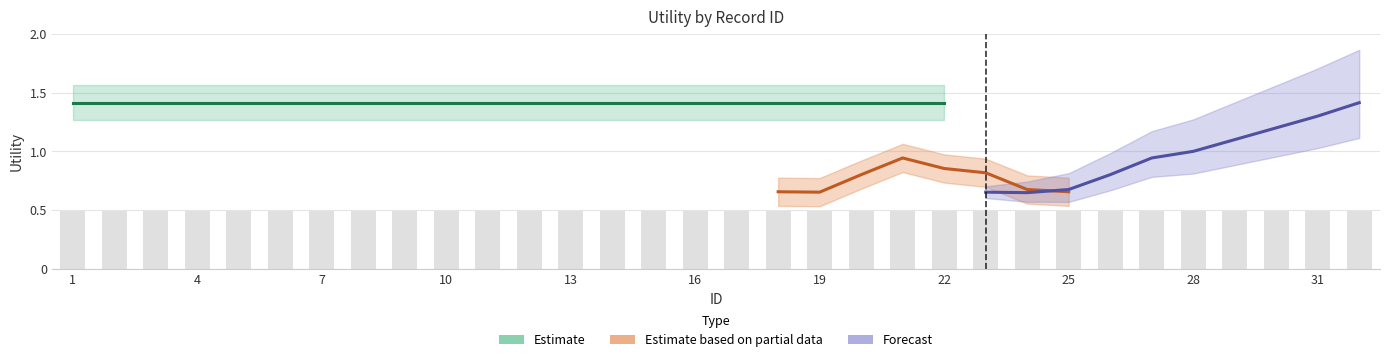

The forecast series shows 0.6 at 24. True or false?

True